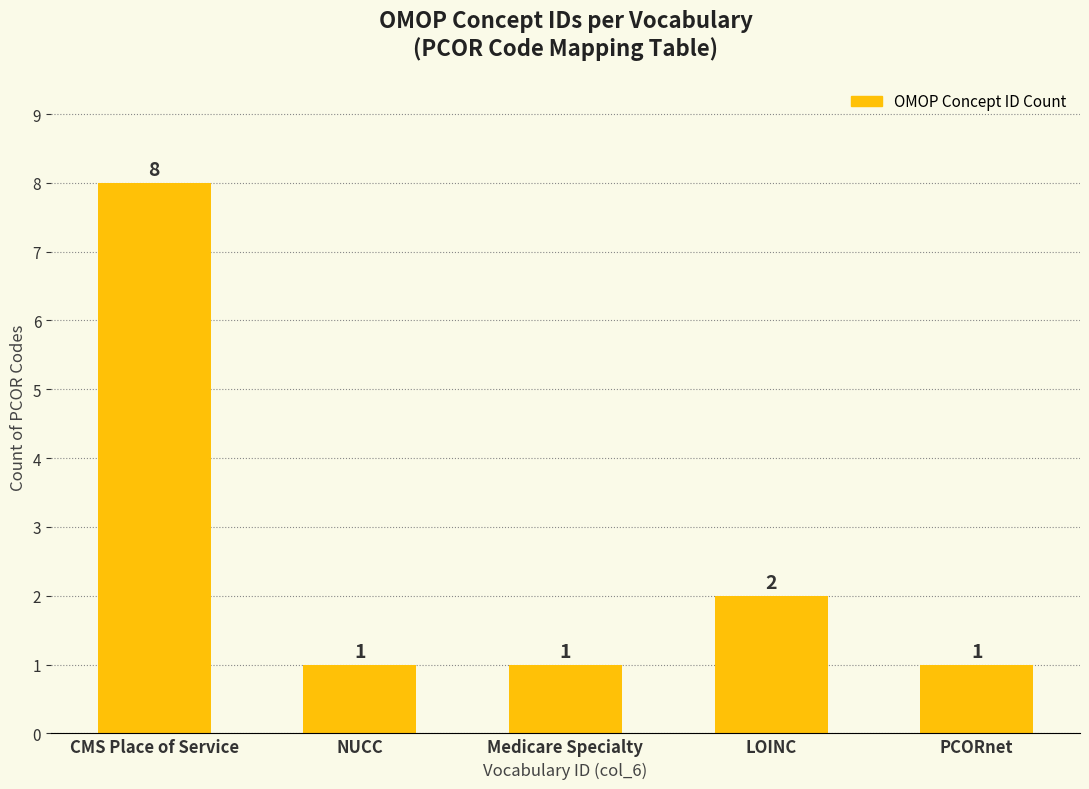

The chart shows a value of 8 at CMS Place of Service. True or false?

True